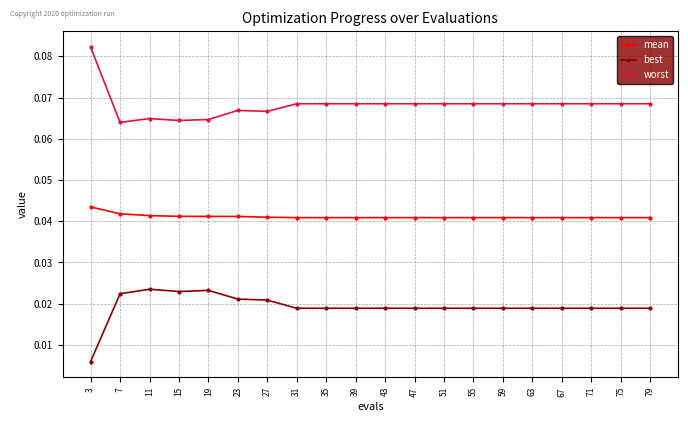

List the series in order of their peak value, lowest first.

best, mean, worst